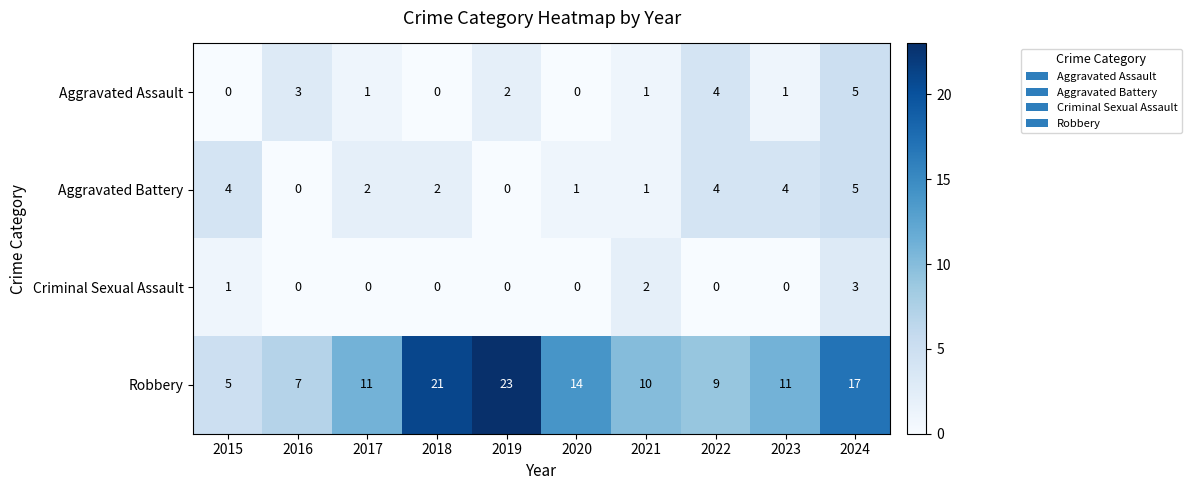

Rank the series at 2023 from lowest to highest value.

Criminal Sexual Assault, Aggravated Assault, Aggravated Battery, Robbery